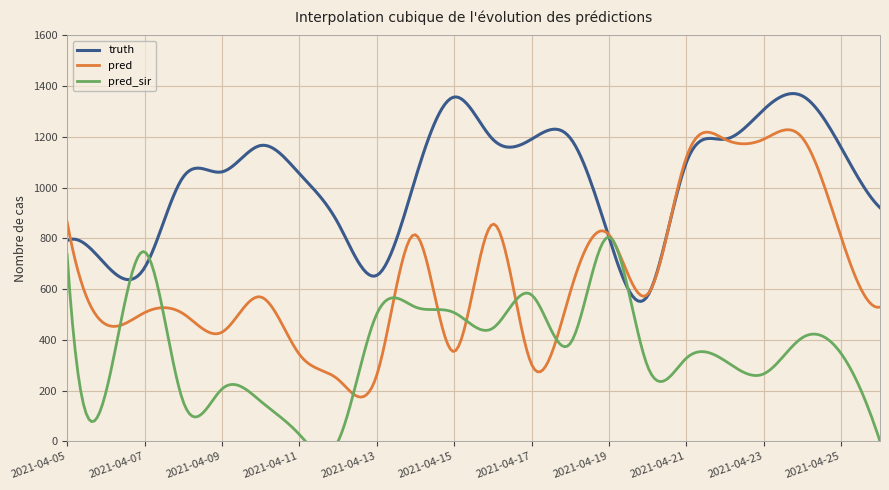

What is the value of the truth point at the 5th from the left?

1062.0